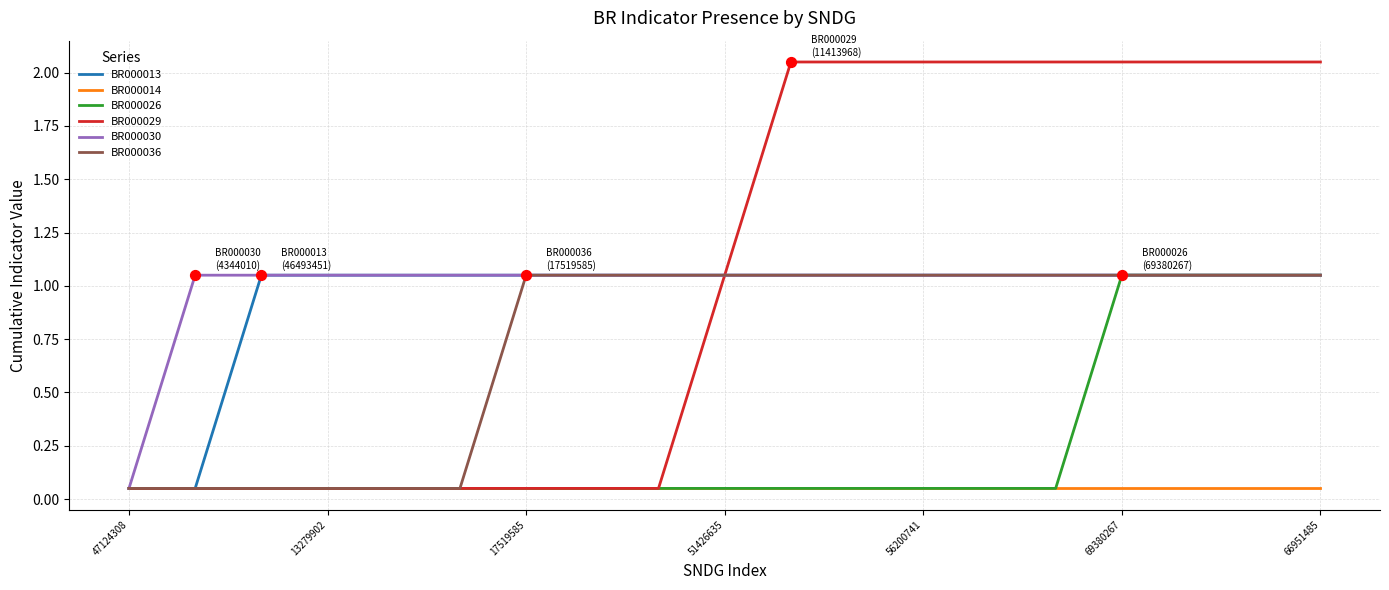

Which series has the widest spread of values?

BR000029